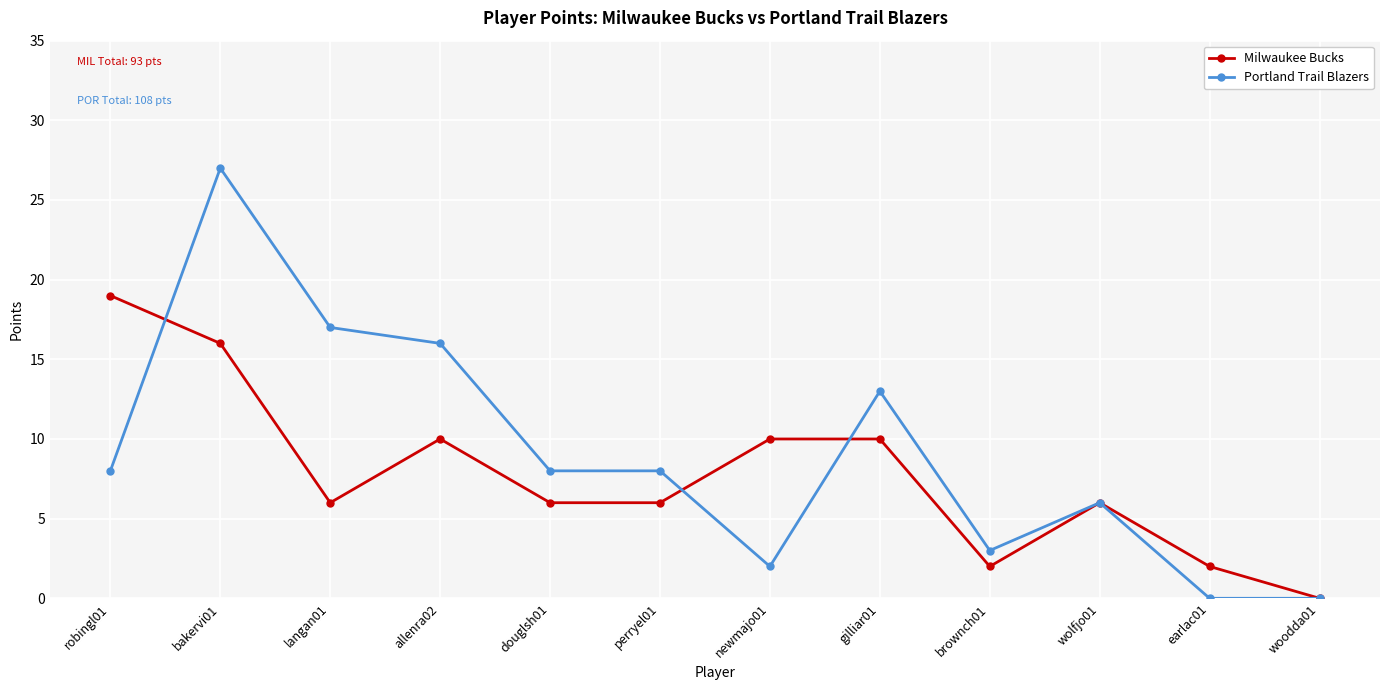

What is the label of the 4th point from the left?

allenra02